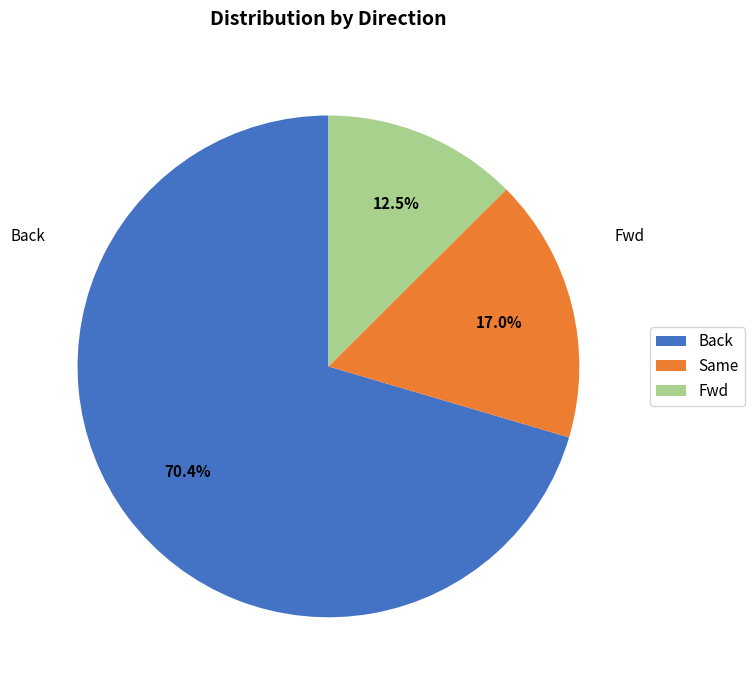

Approximately how many times larger is the value at Fwd compared to Back?

0.2